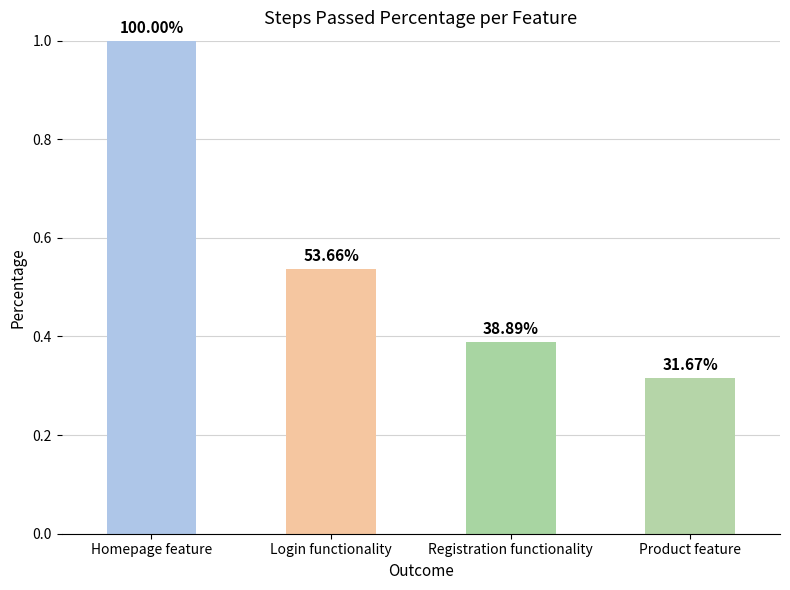

How many bars are there in total?

4